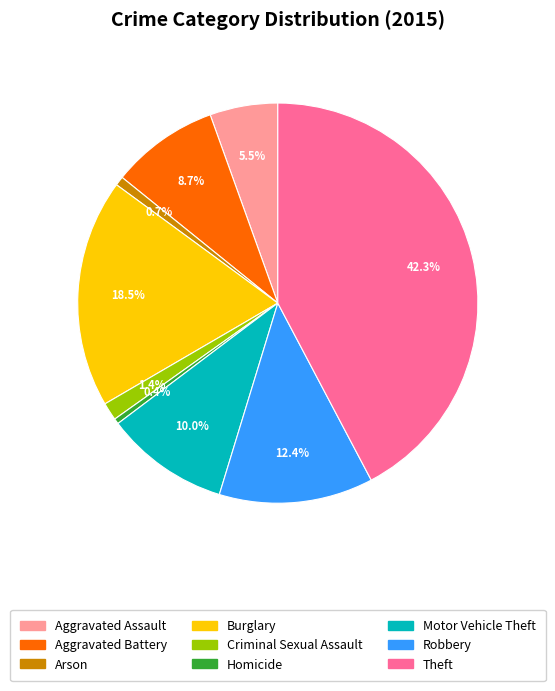

To the nearest percent, what is the difference between the Aggravated Battery and Motor Vehicle Theft slice percentages?

1%